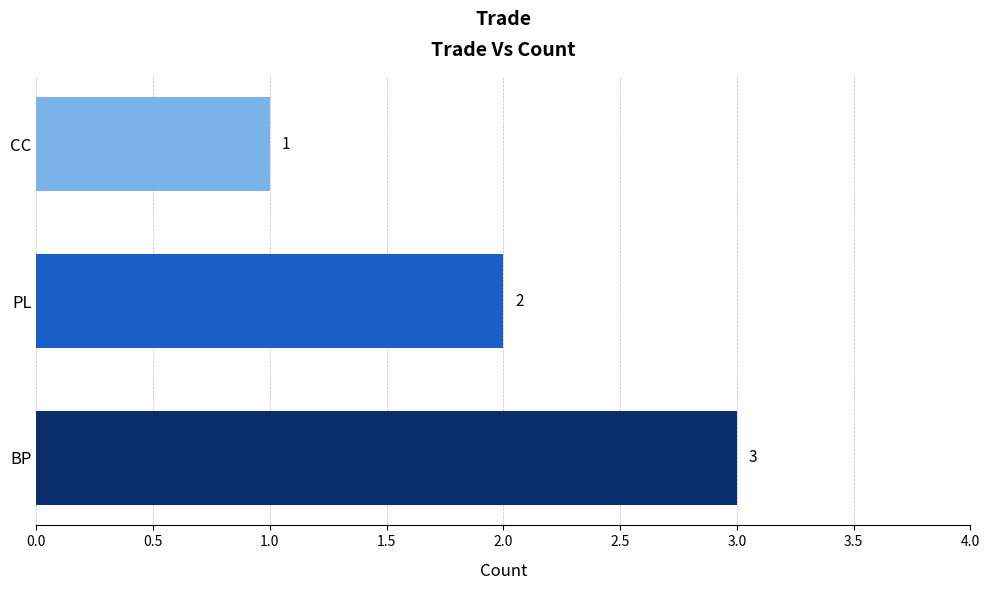

Rank the categories by value from lowest to highest.

CC, PL, BP